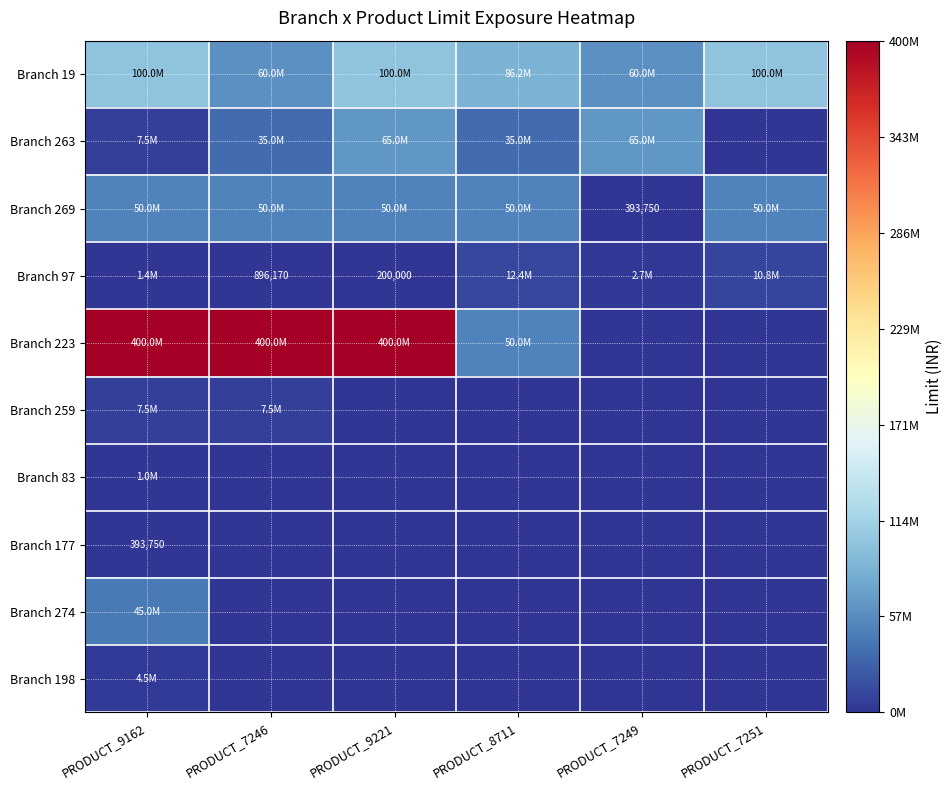

At which category is the sum across all series the highest?

PRODUCT_9162